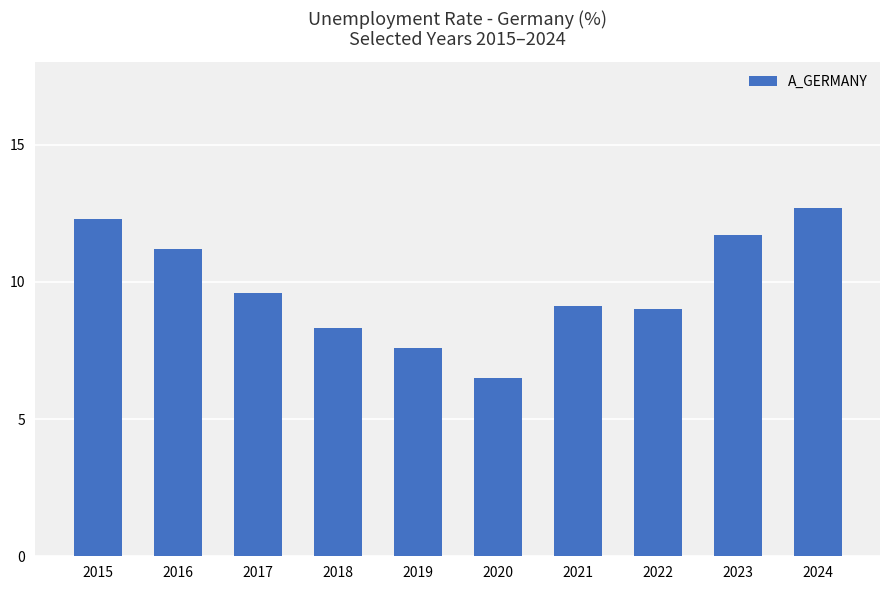

Reading left to right, extract all data points from this chart.

12.3	11.2	9.6	8.3	7.6	6.5	9.1	9.0	11.7	12.7